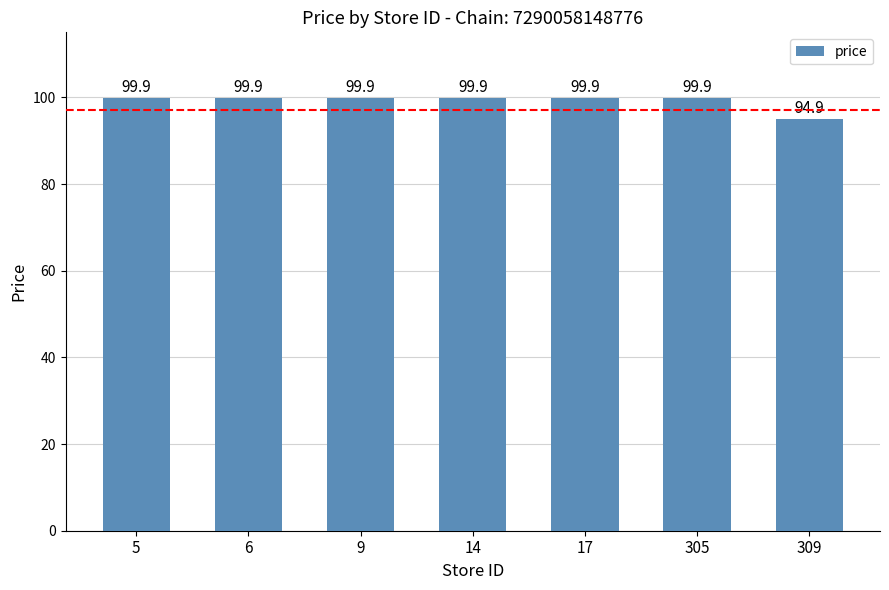

The chart shows a value of 99.9 at 6. True or false?

True